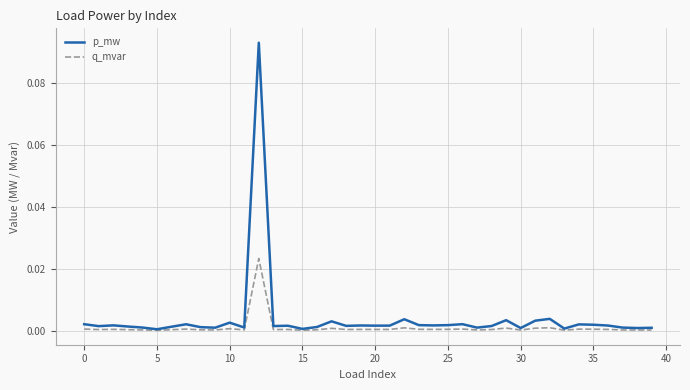

List the series in order of their peak value, lowest first.

q_mvar, p_mw